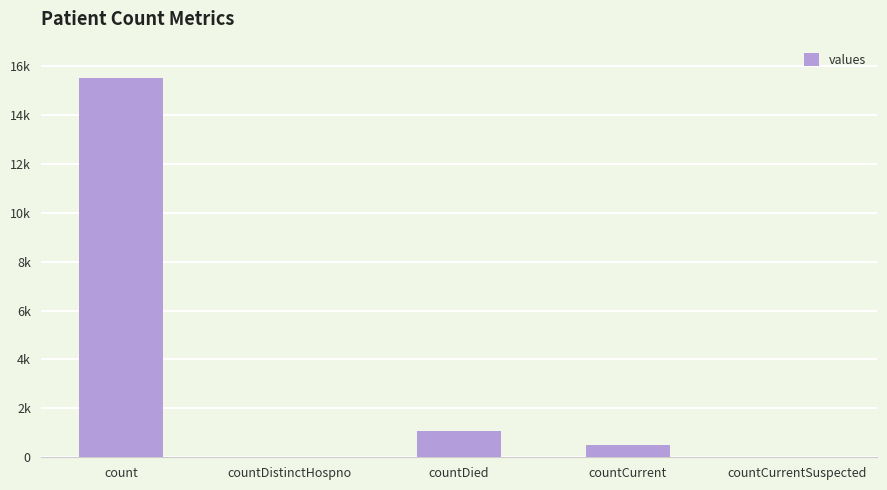

Are the bars horizontal?

No